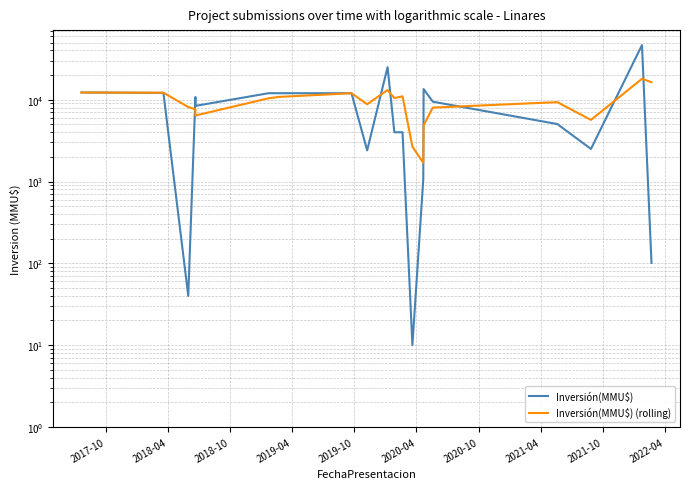

How many distinct data groups are displayed?

2